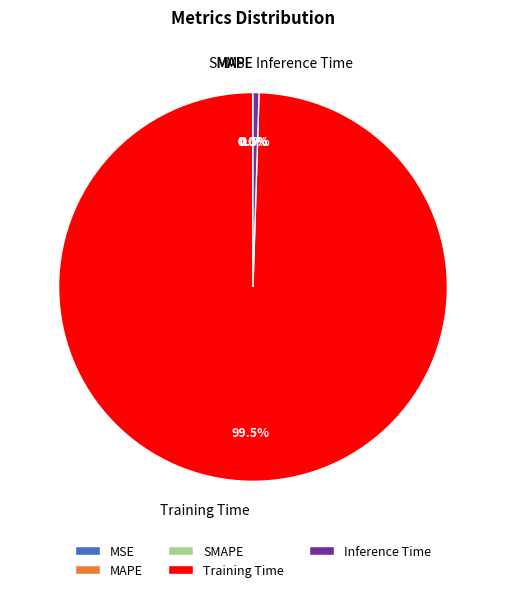

What percentage is NOT represented by Inference Time?

99.5%